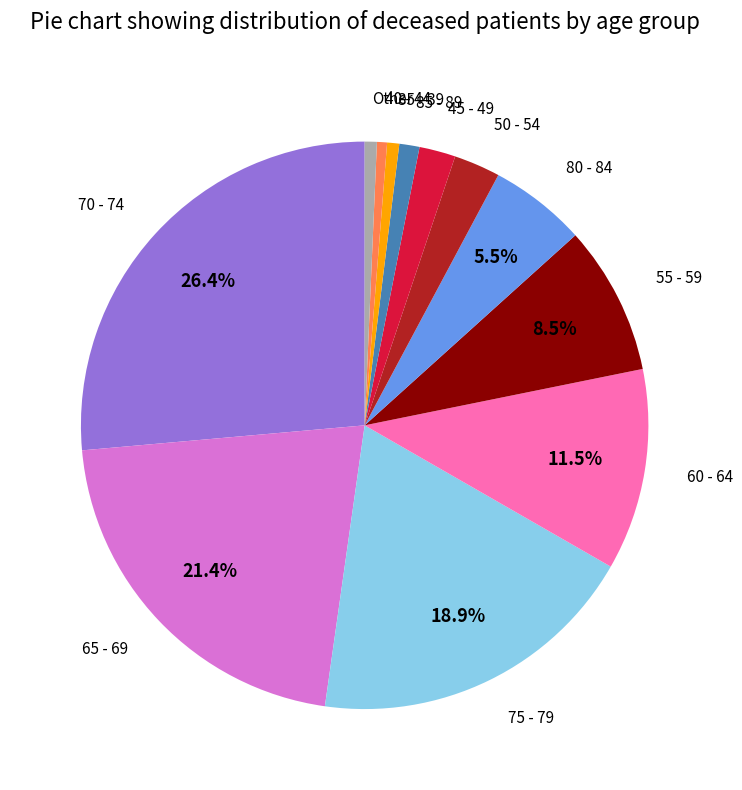

Is there any slice that represents more than half of the pie?

No